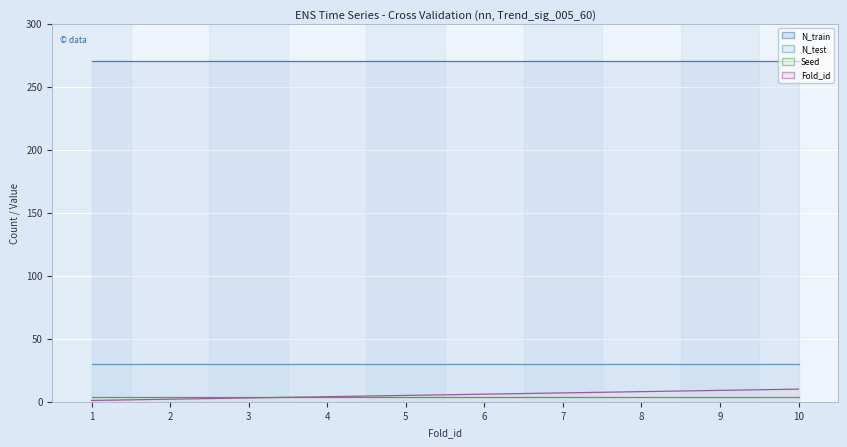

What is the total value across all series at 6?

310